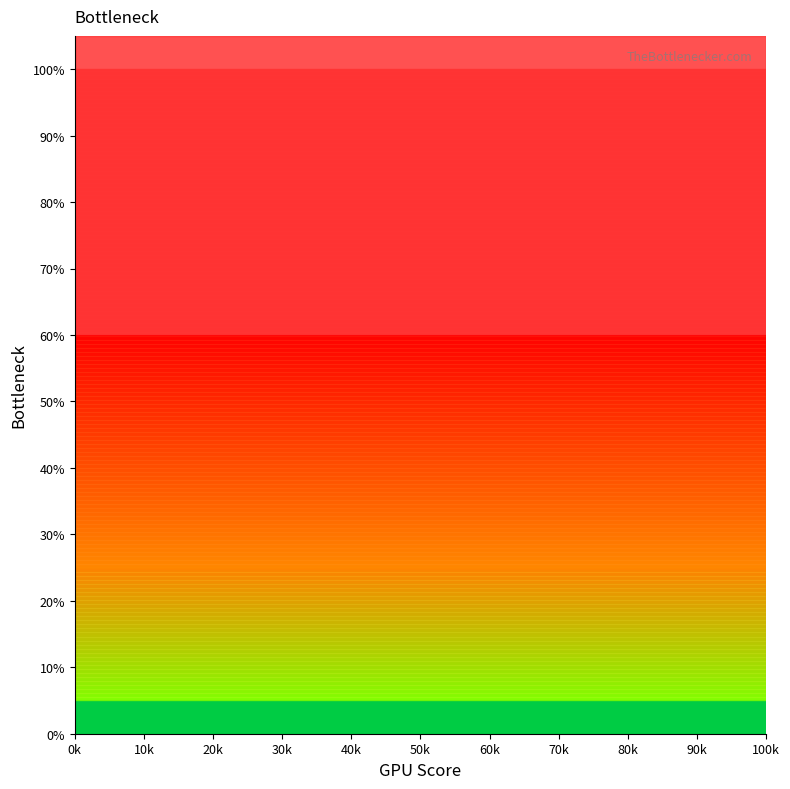

Which has a higher value, 13 or 20k?

20k